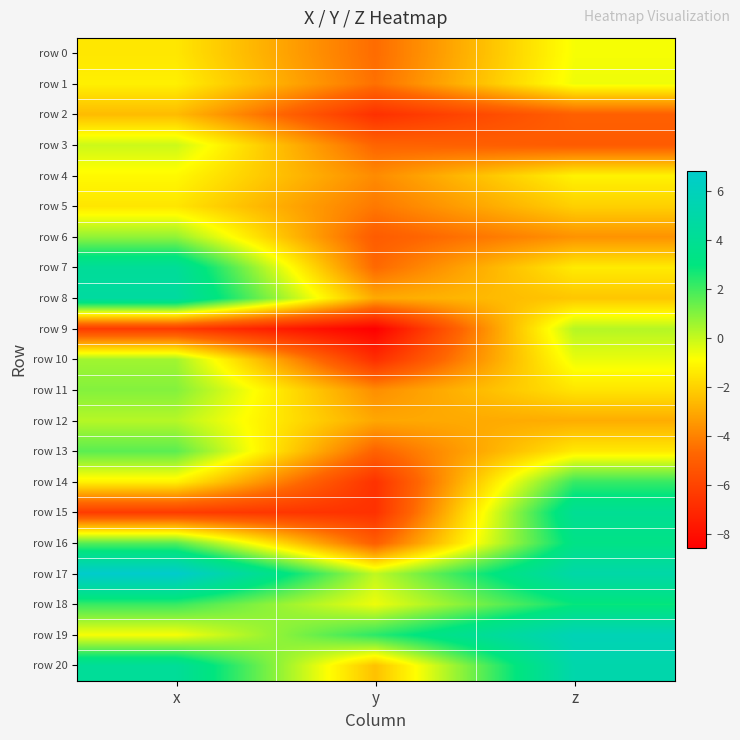

Which series has the widest spread of values?

row 15